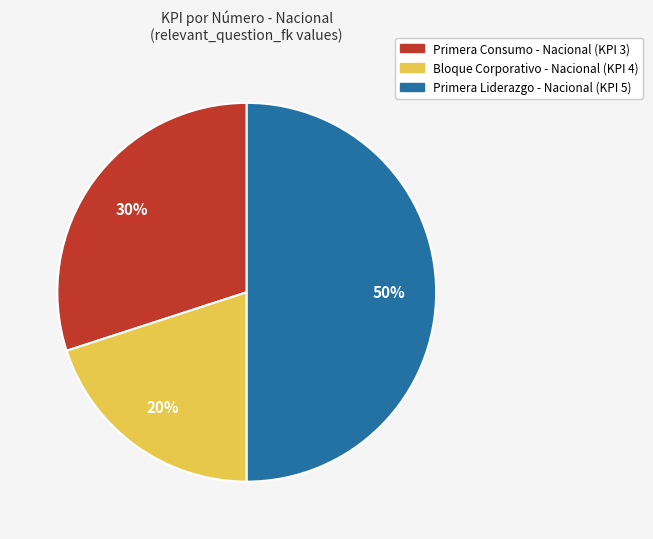

Is Primera Consumo - Nacional (KPI 3) the majority of the pie?

No